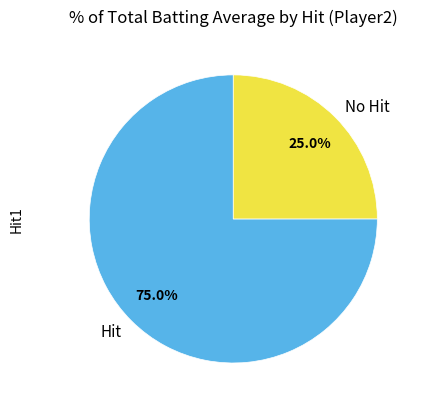

To the nearest percent, what is the average slice percentage?

50%